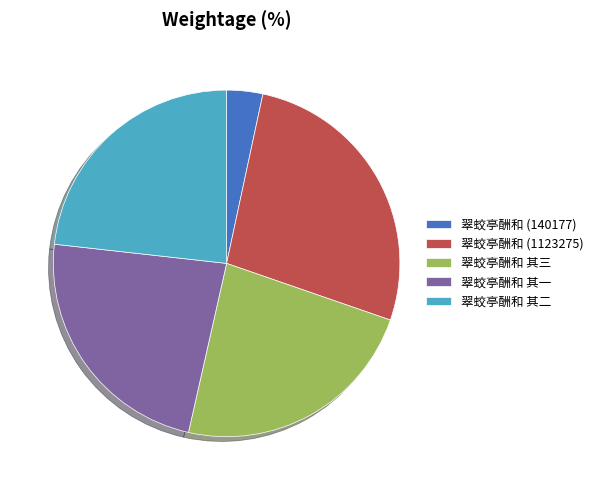

Which slice is the largest?

翠蛟亭酬和 (1123275)